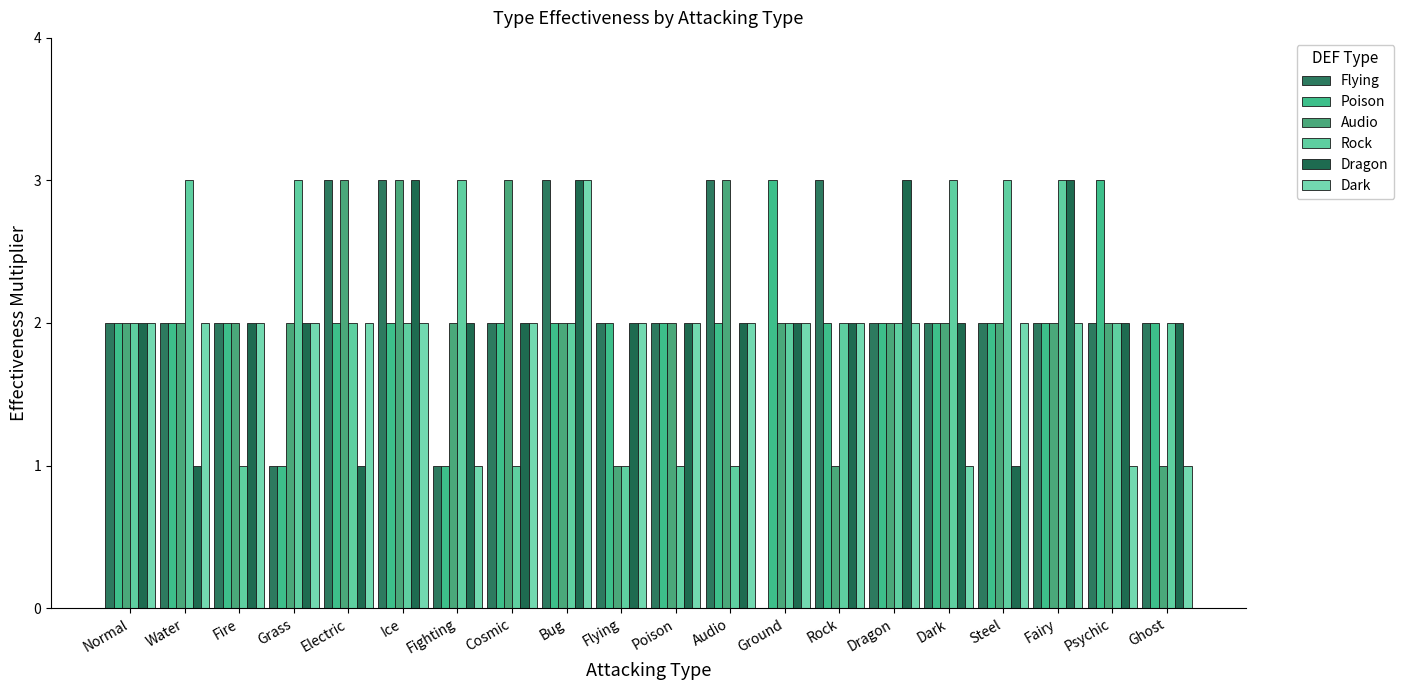

The Flying series shows 1 at Electric. True or false?

False